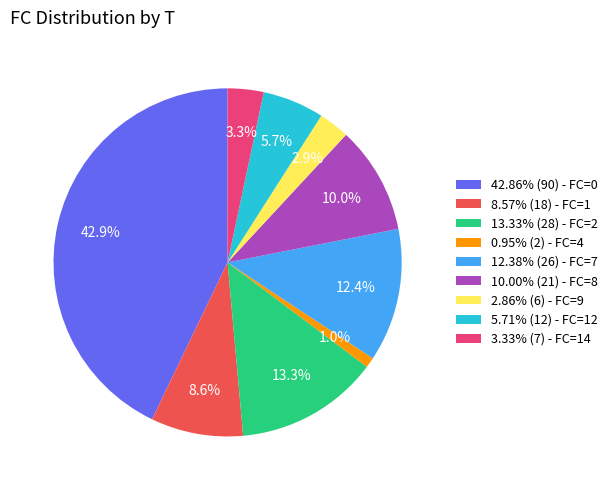

How many segments does this pie chart have?

9